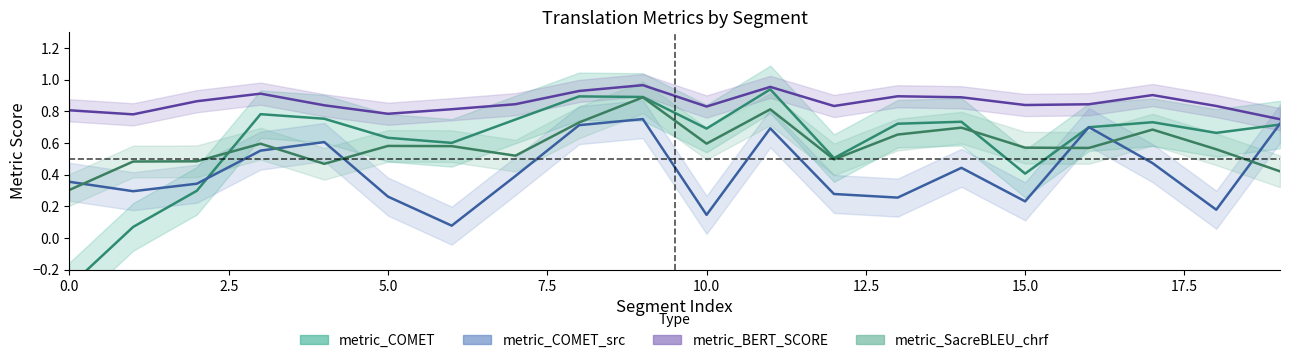

Between 11 and 5, which is larger?

11